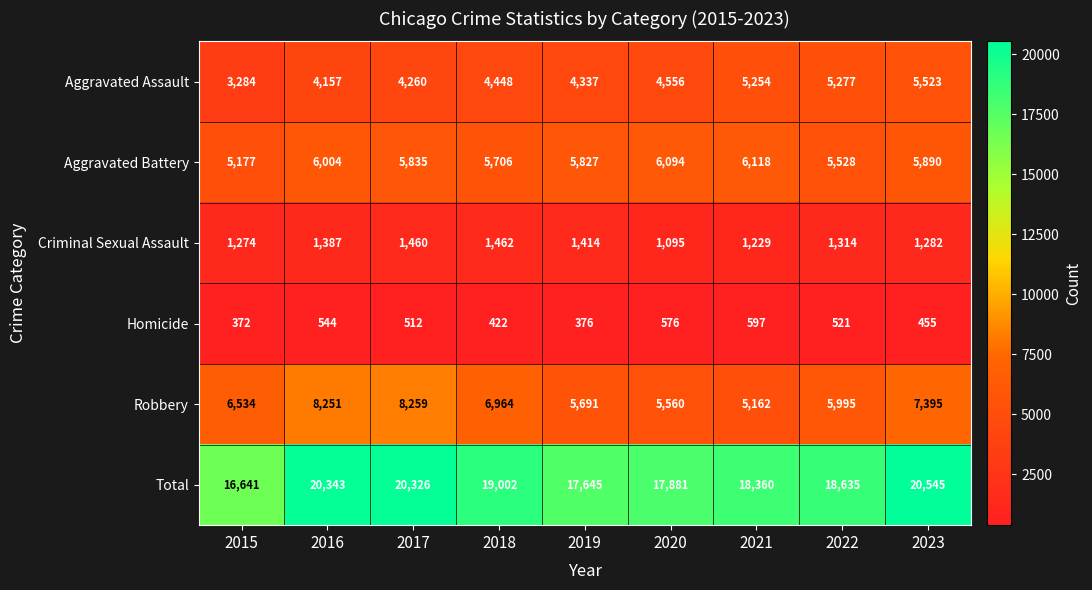

What is the difference between the highest and lowest values at 2023?

20090